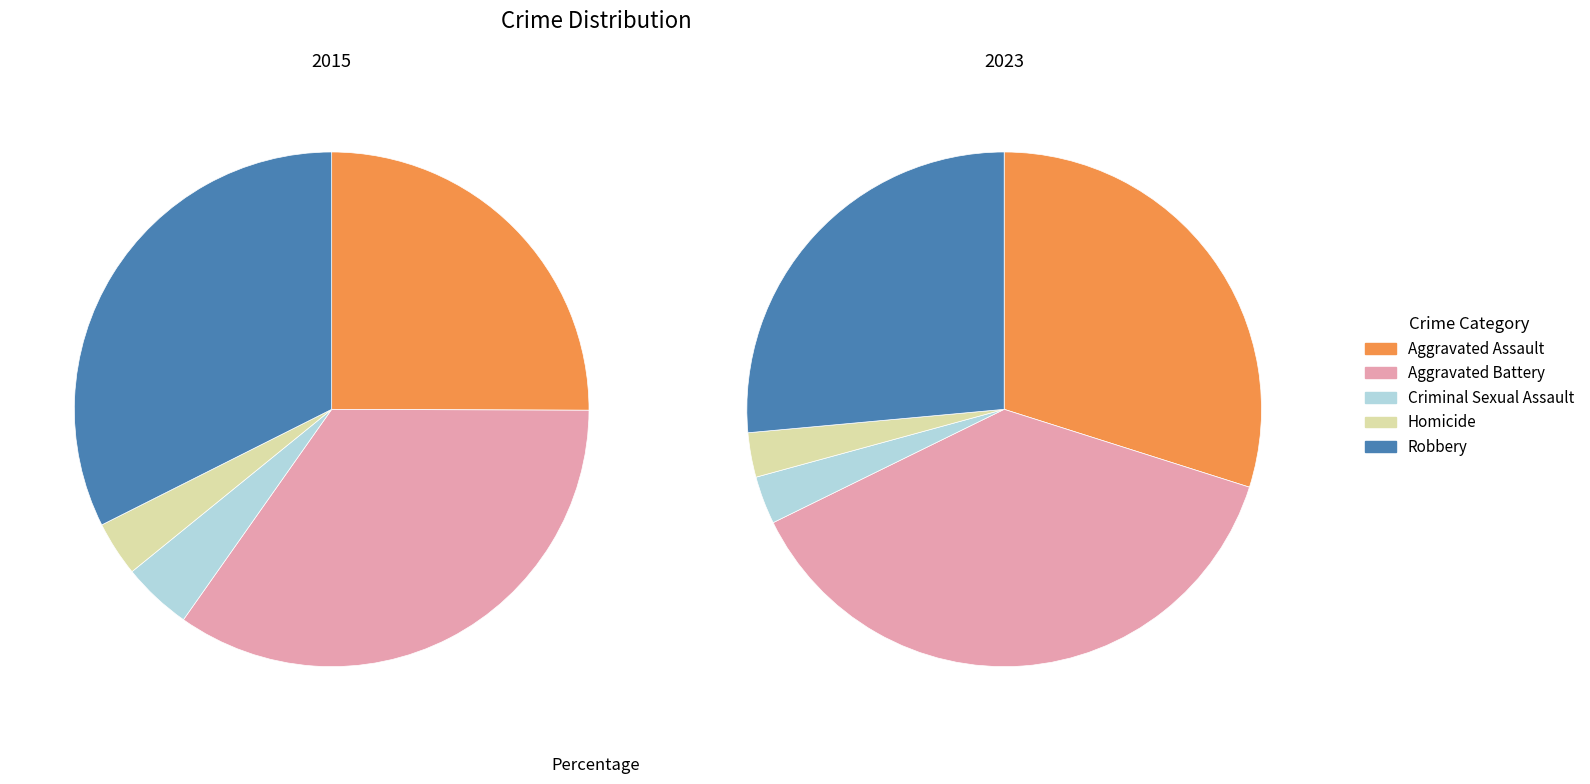

True or false: Homicide accounts for 3% of the total.

True